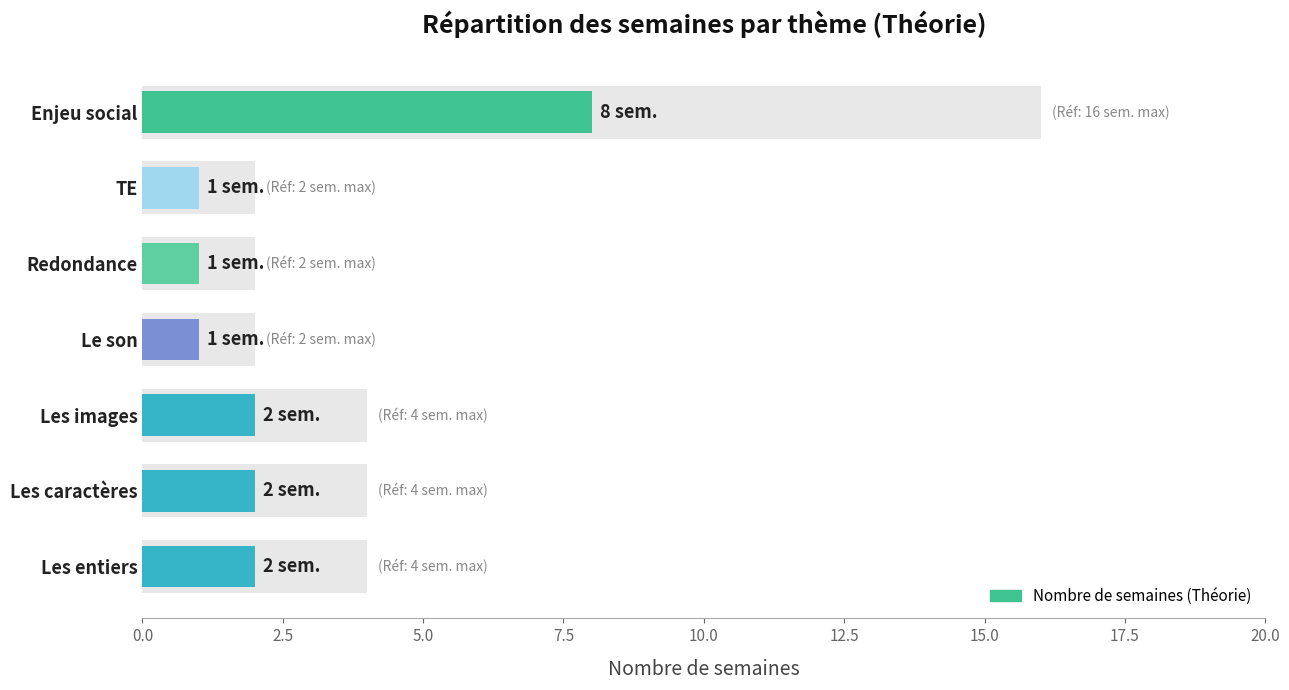

Reading left to right, extract all data points from this chart.

2	2	2	1	1	1	8